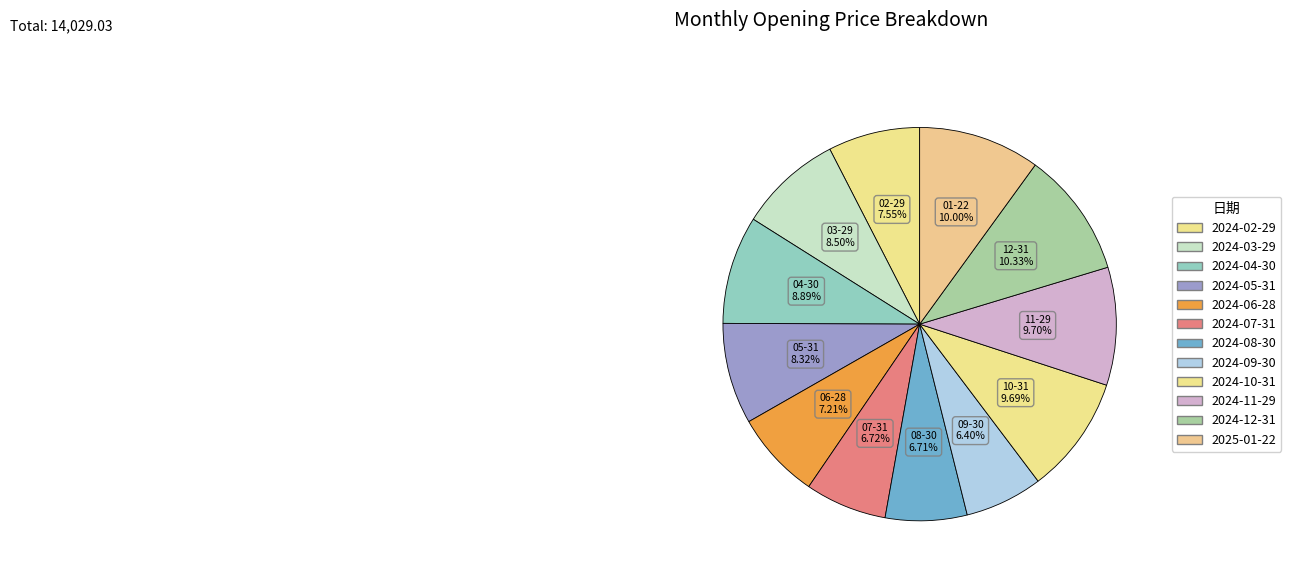

Is it true that 2024-08-30 is 7% of the pie?

True